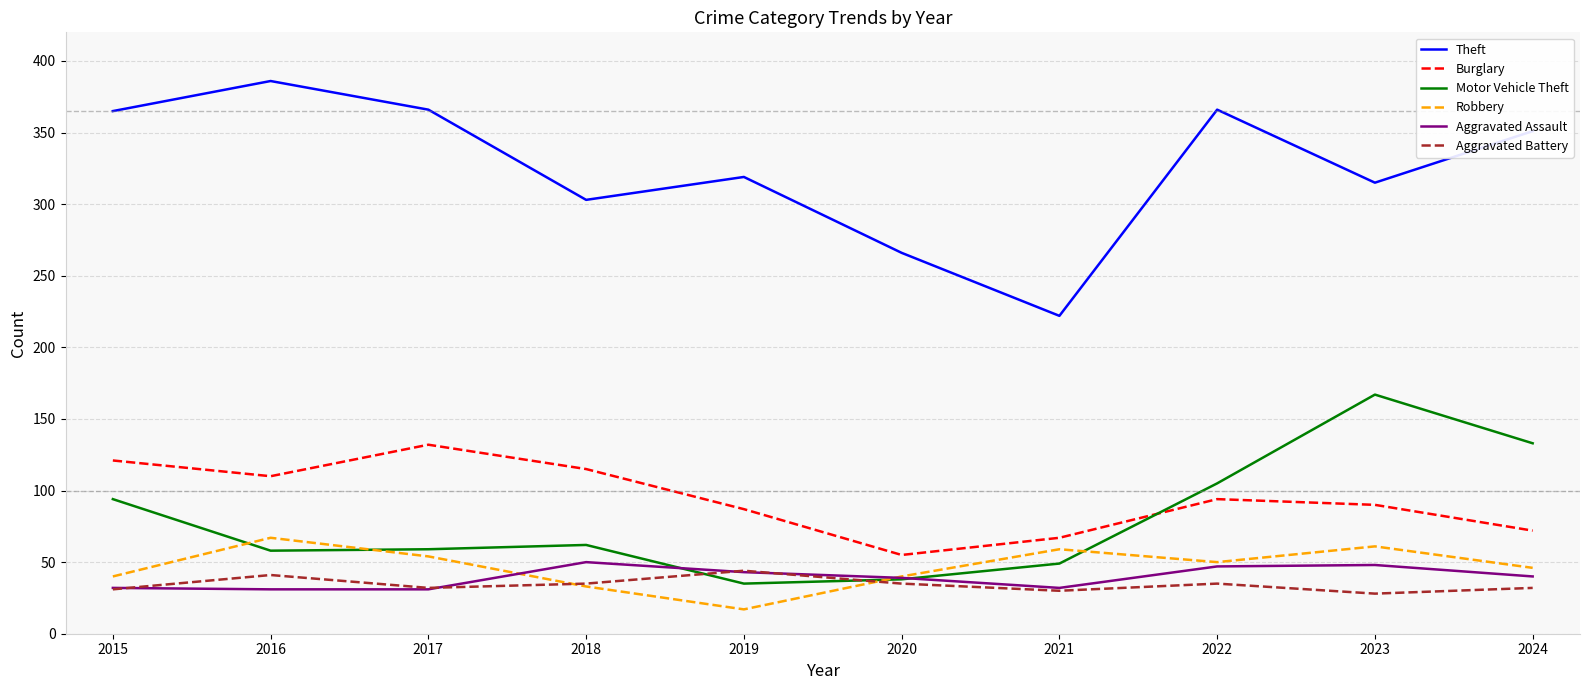

In Motor Vehicle Theft, how many points are lower than both neighbors (excluding endpoints)?

2